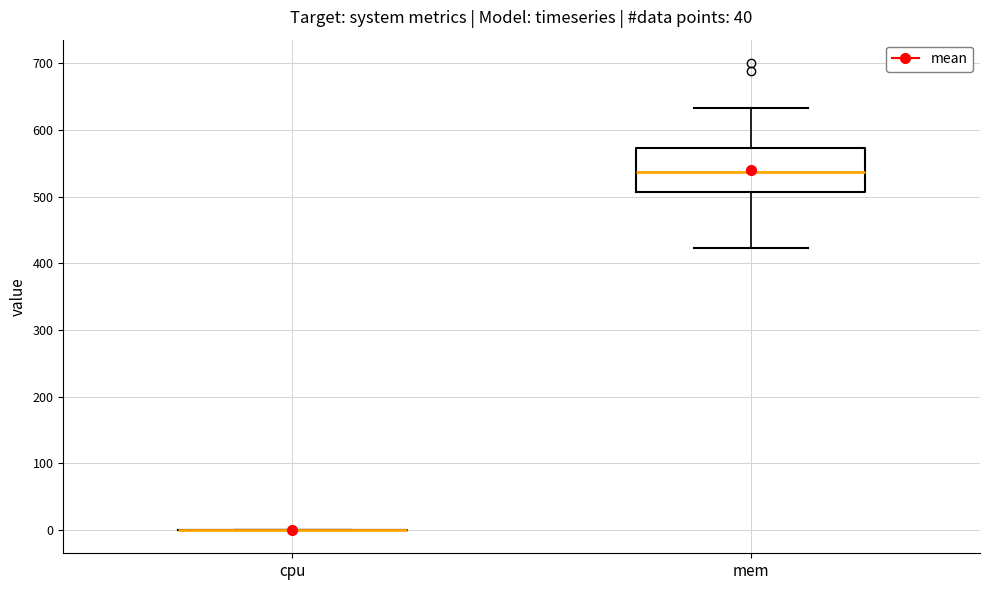

Reading left to right, transcribe this box plot: for each box, give where its median line is, the range the box spans, and where its two whiskers end, as read against the y-axis. The values are not printed on the chart, so give them approximately, as read against the axis.

cpu: box collapsed to a line at 0, whiskers 0 to 0
mem: median 540, box 510 to 570, whiskers 420 to 630